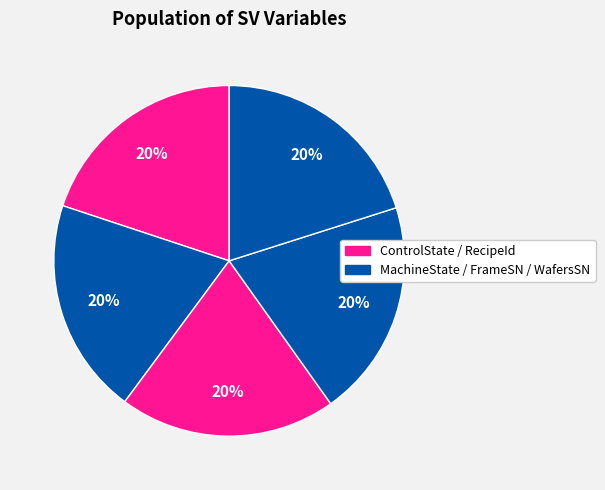

How many segments does this pie chart have?

5